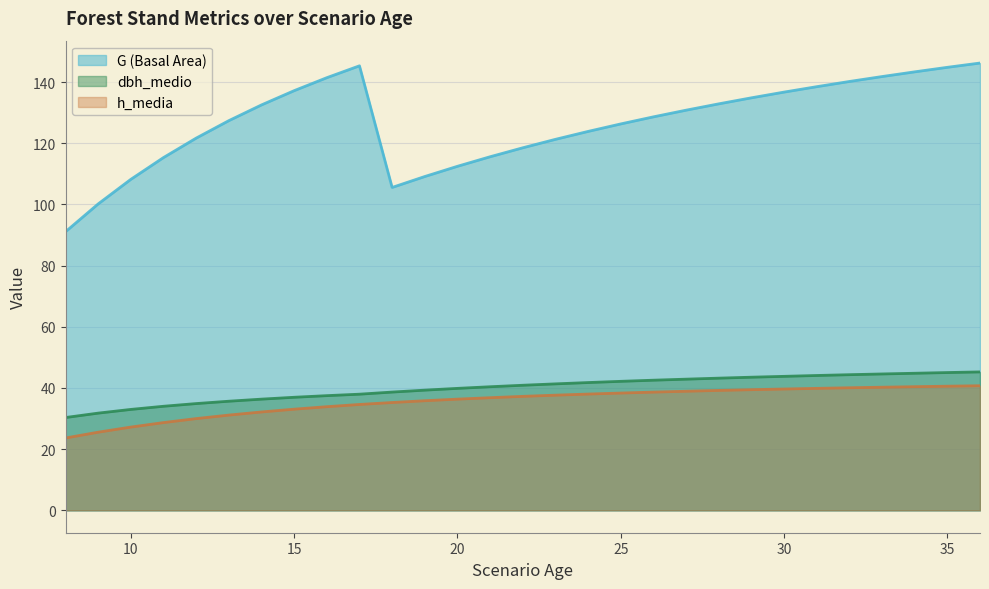

True or false: G (Basal Area) and dbh_medio cross at least once.

False